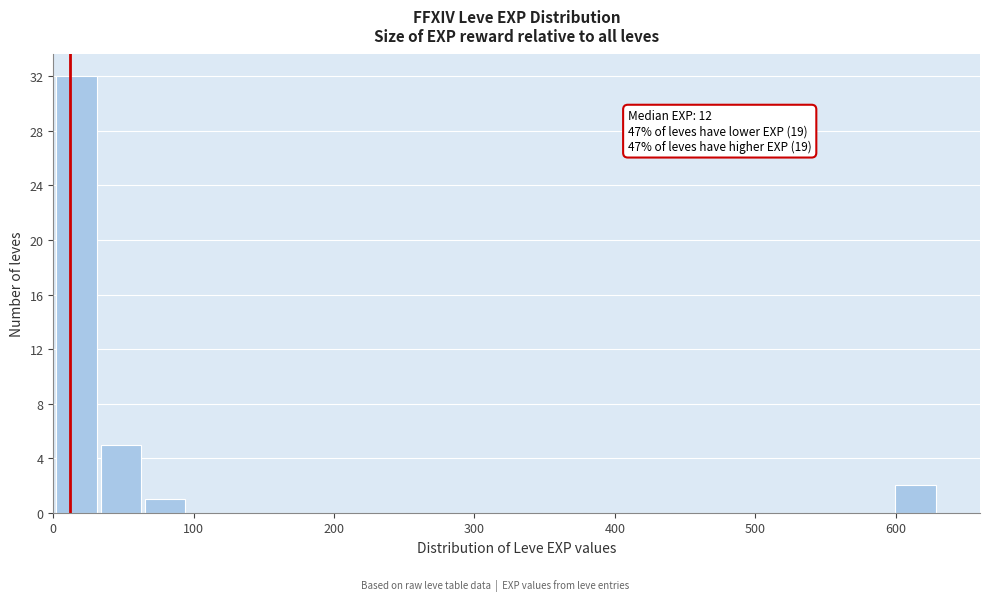

Around what value on the x-axis is the tallest bar? Give the approximate position of its centre, as read against the axis.

20